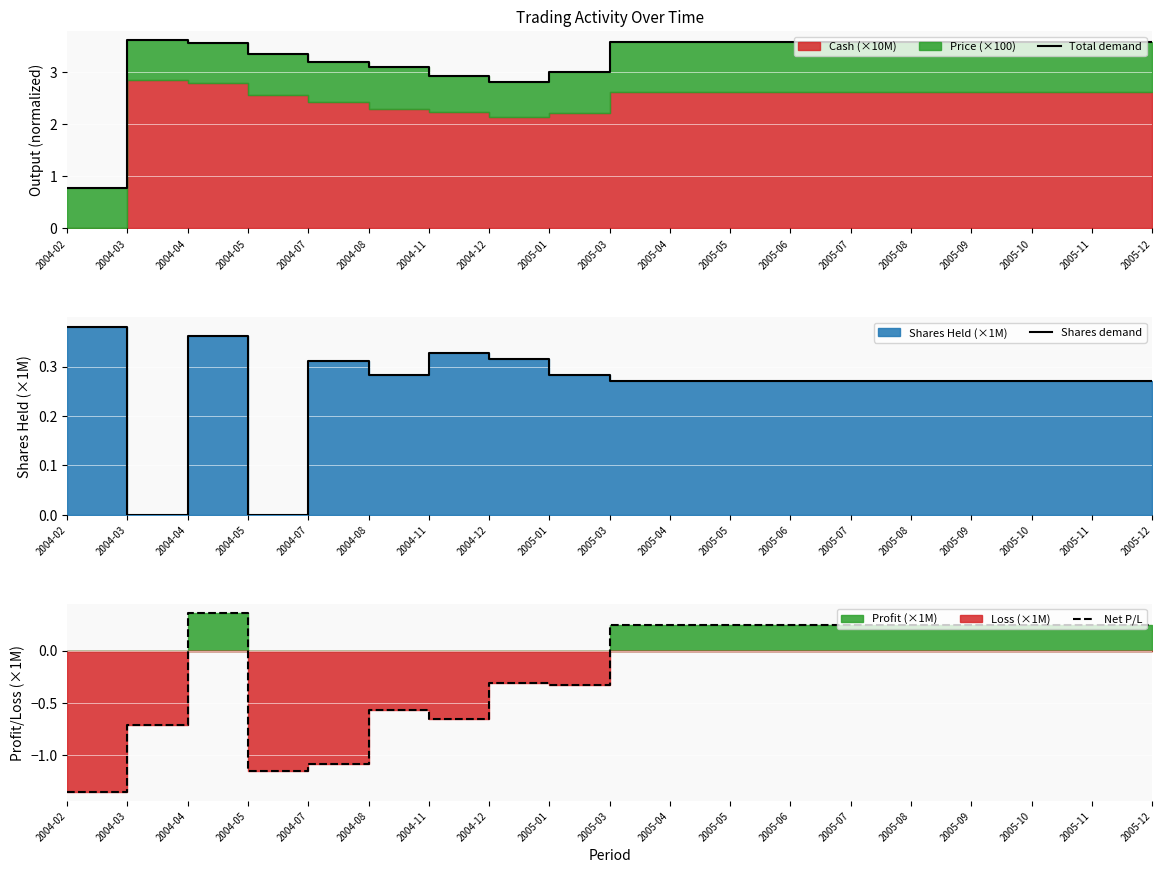

What is the sum of all Net P/L values?

-3.4